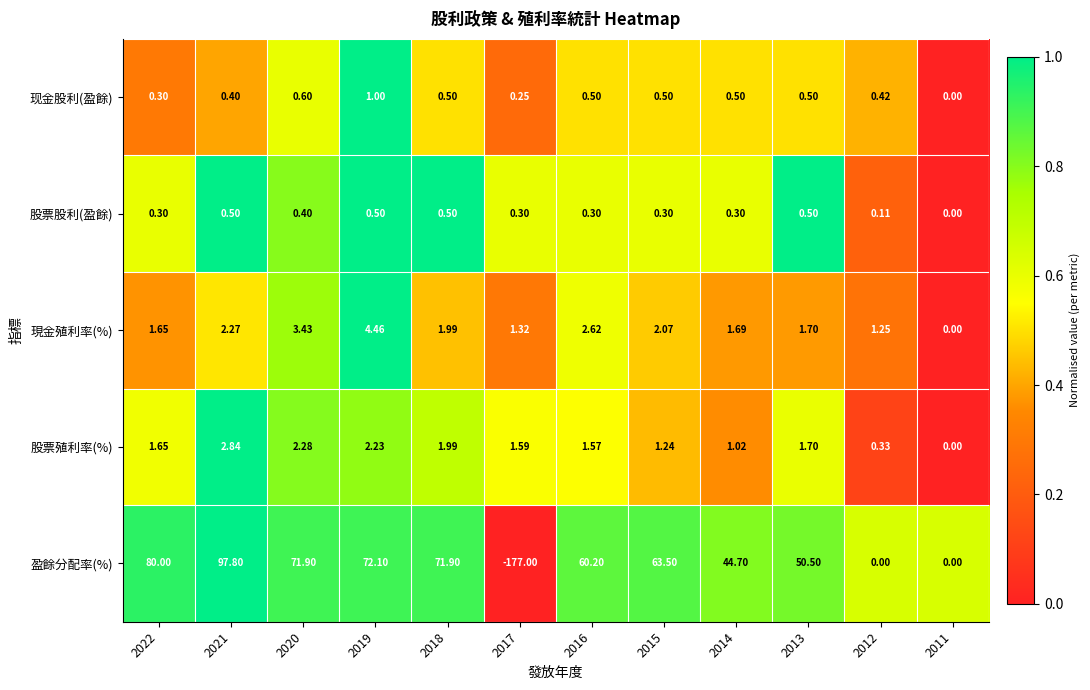

Count the number of data series in this chart.

5